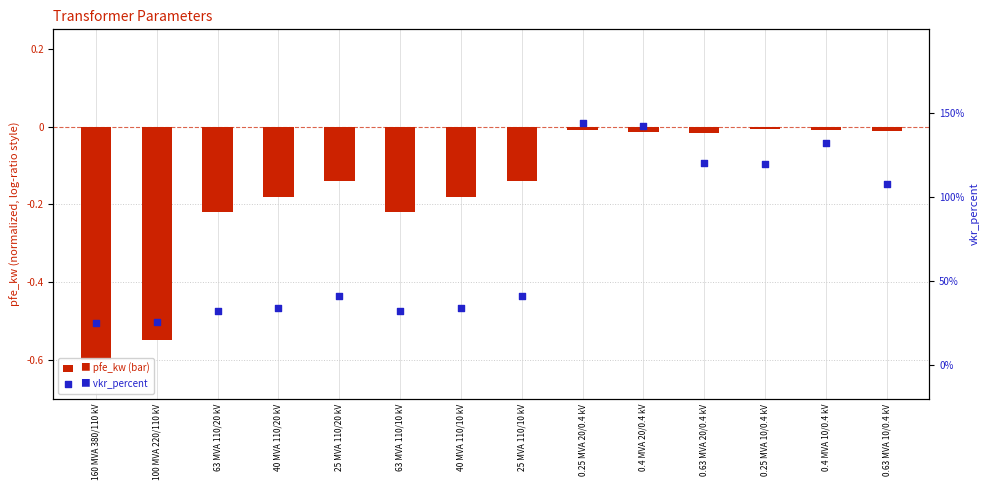

At how many categories does at least one series exceed 0?

14